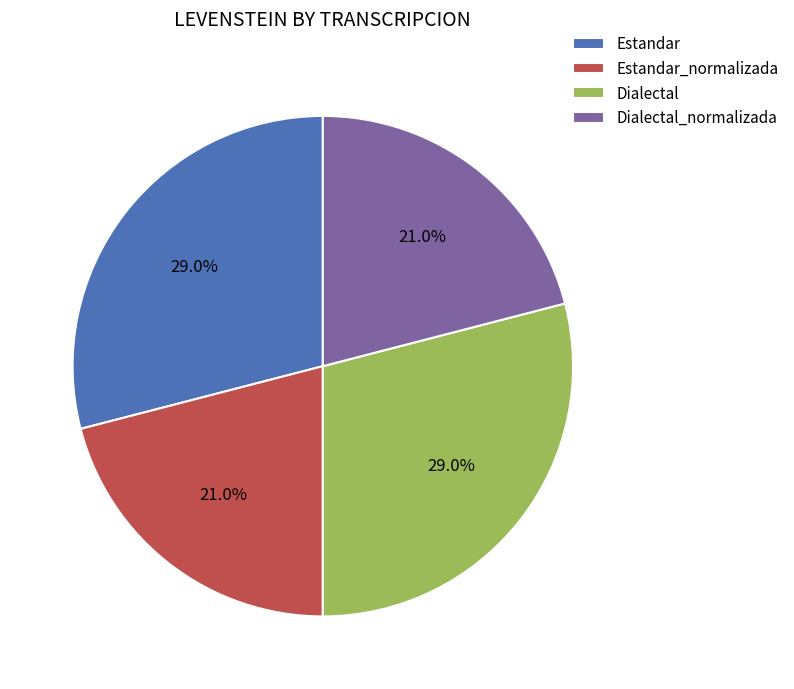

Is there any slice that represents more than half of the pie?

No